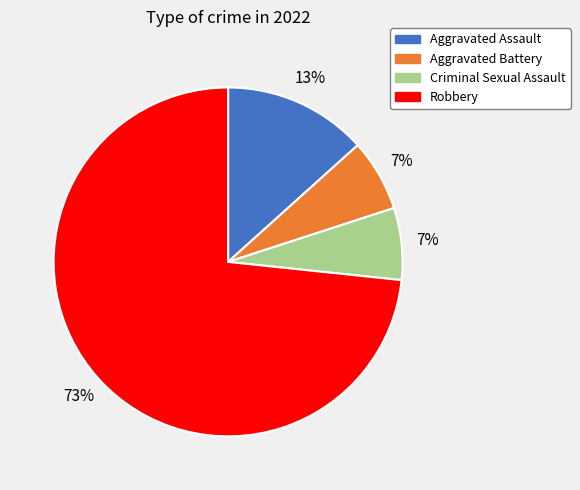

What percentage is the Aggravated Assault slice, to the nearest percent?

13%